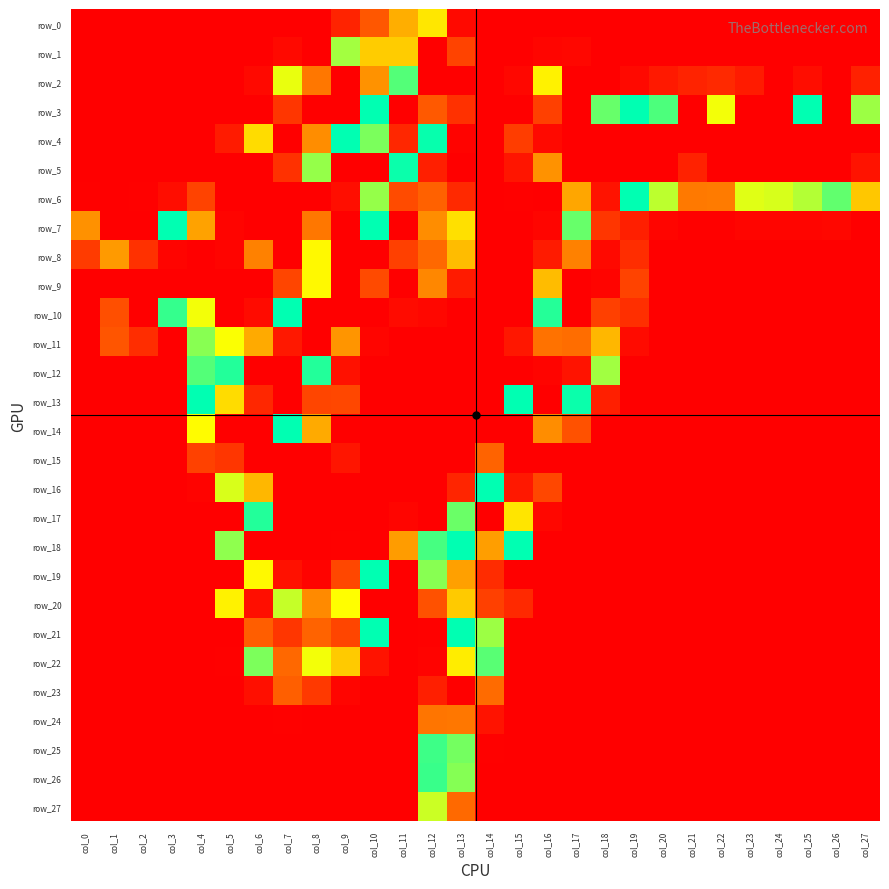

What is the difference between the highest and lowest values at col_11?

247